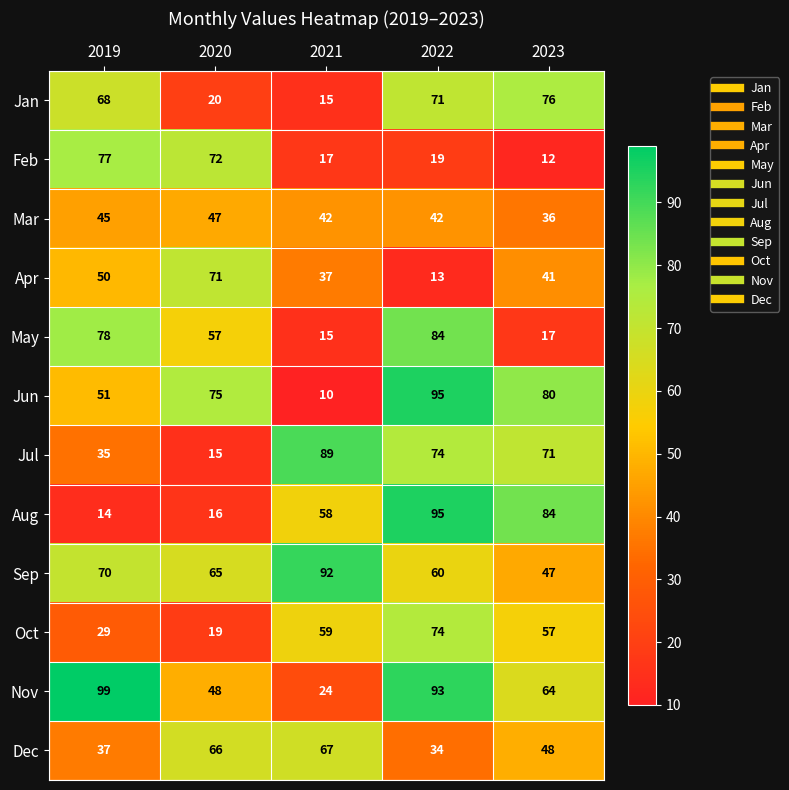

Which series has the widest spread of values?

Jun